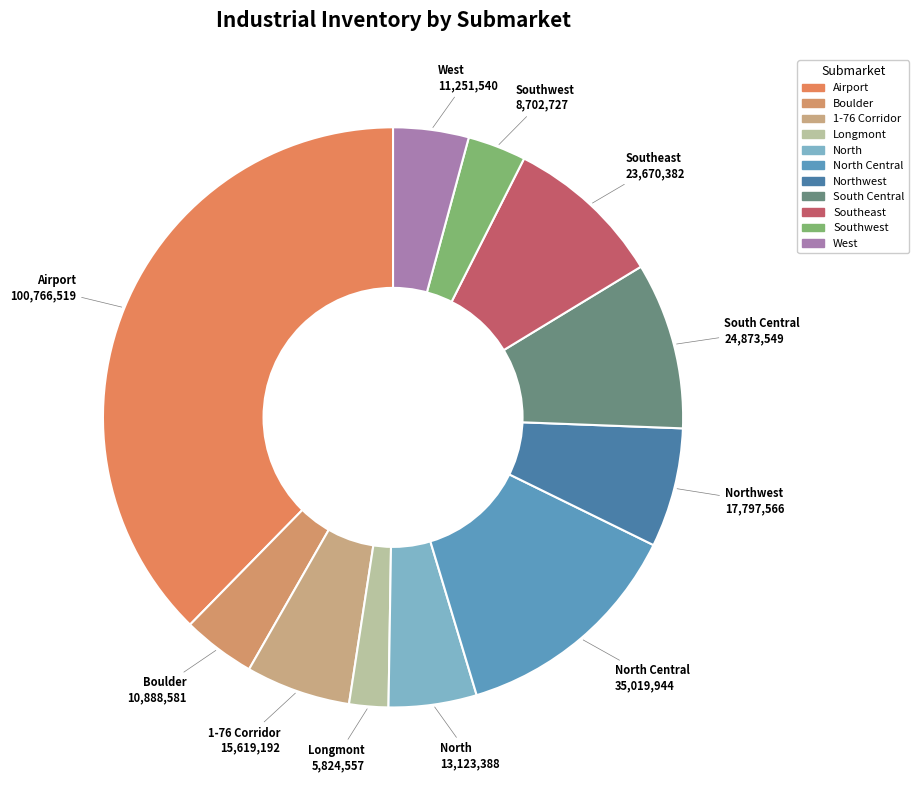

How many segments does this pie chart have?

11